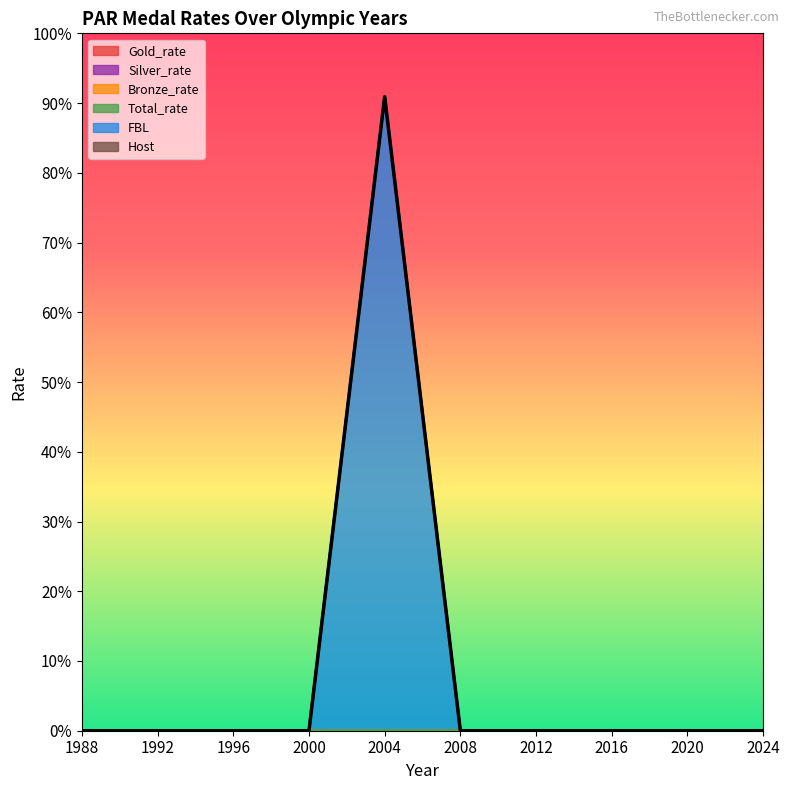

True or false: FBL and Silver_rate cross at least once.

False